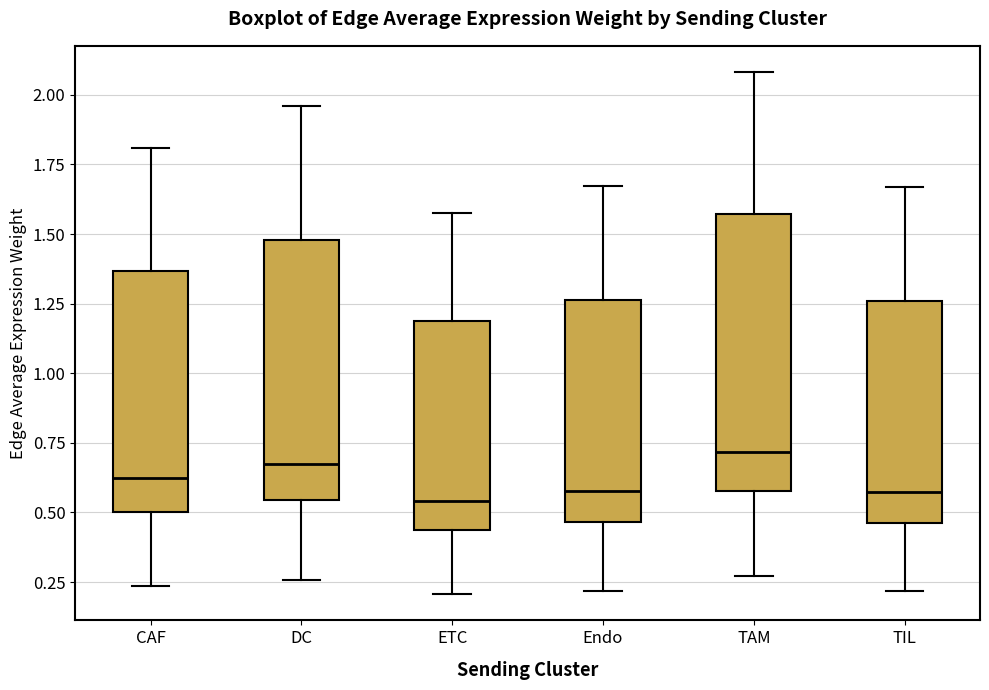

Where does the upper whisker of the box for CAF end on the y-axis? The values are not printed on the chart, so give them approximately, as read against the axis.

1.80